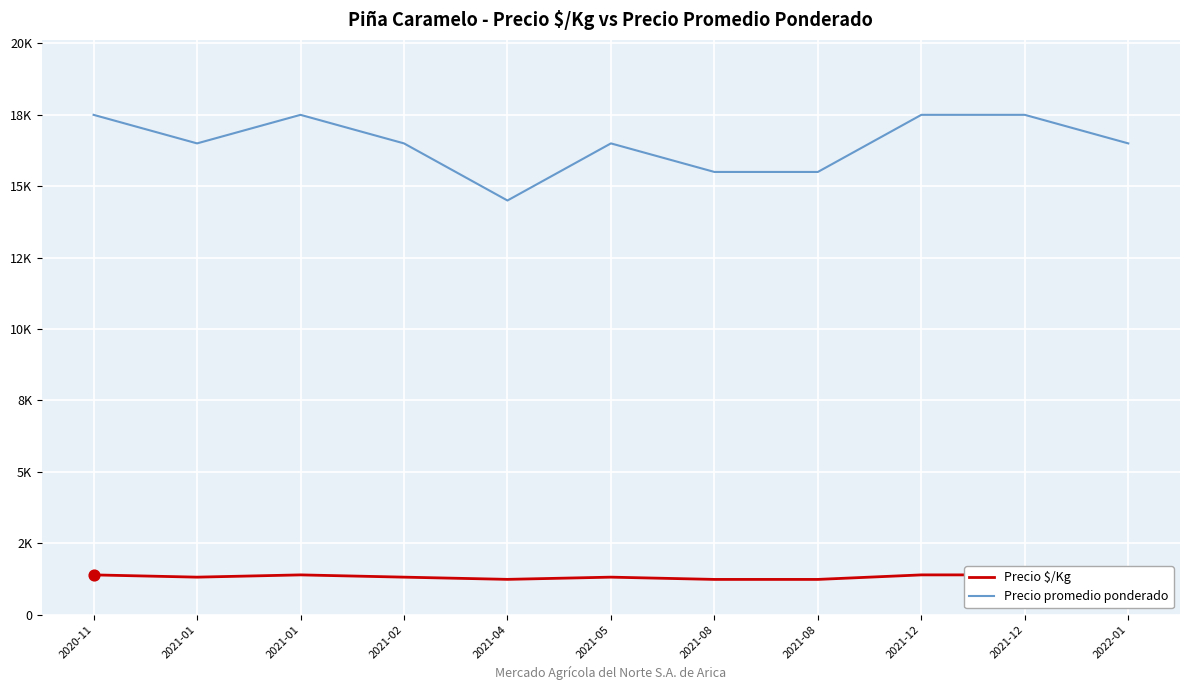

What are all the series names shown in the legend?

Precio $/Kg, Precio promedio ponderado